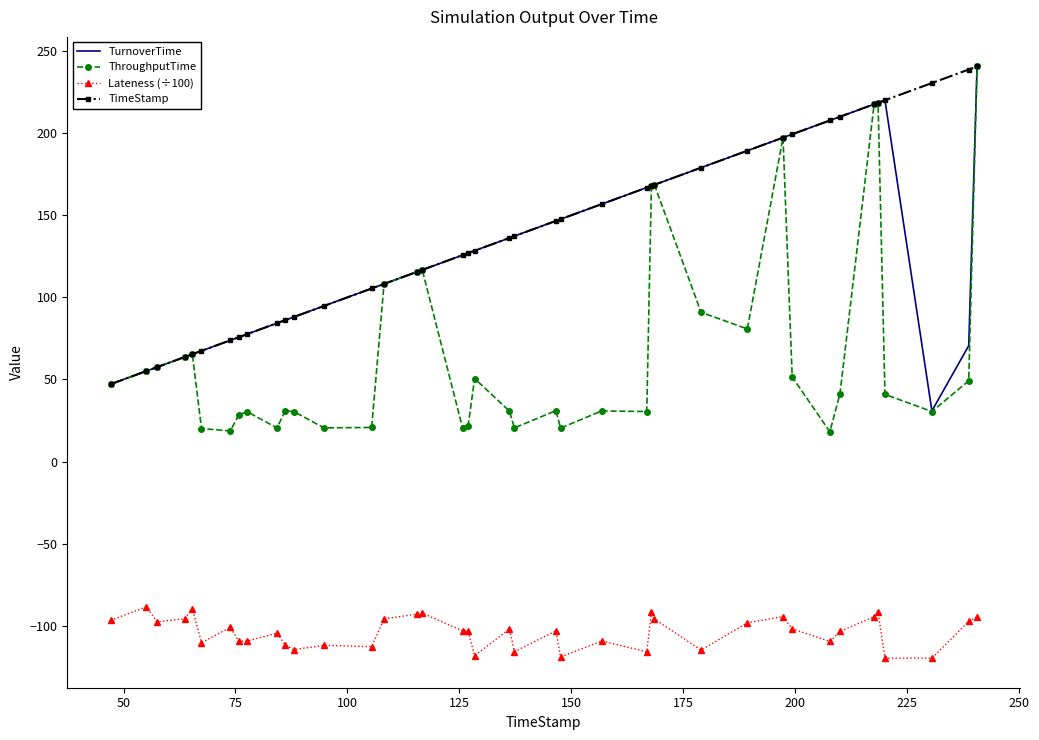

What is the lowest value of the TimeStamp series?

47.1